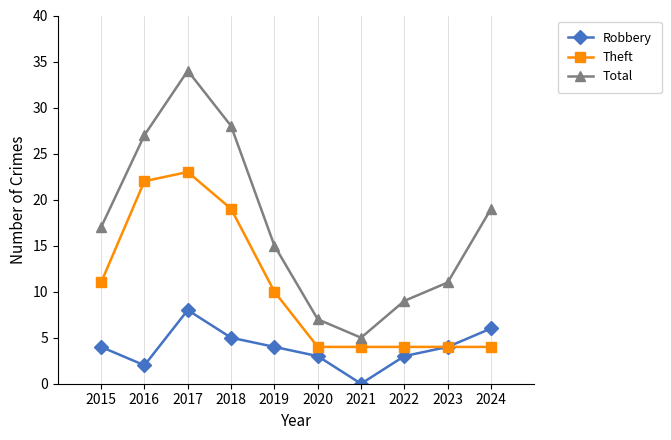

How many values in the Total series are below 17?

5